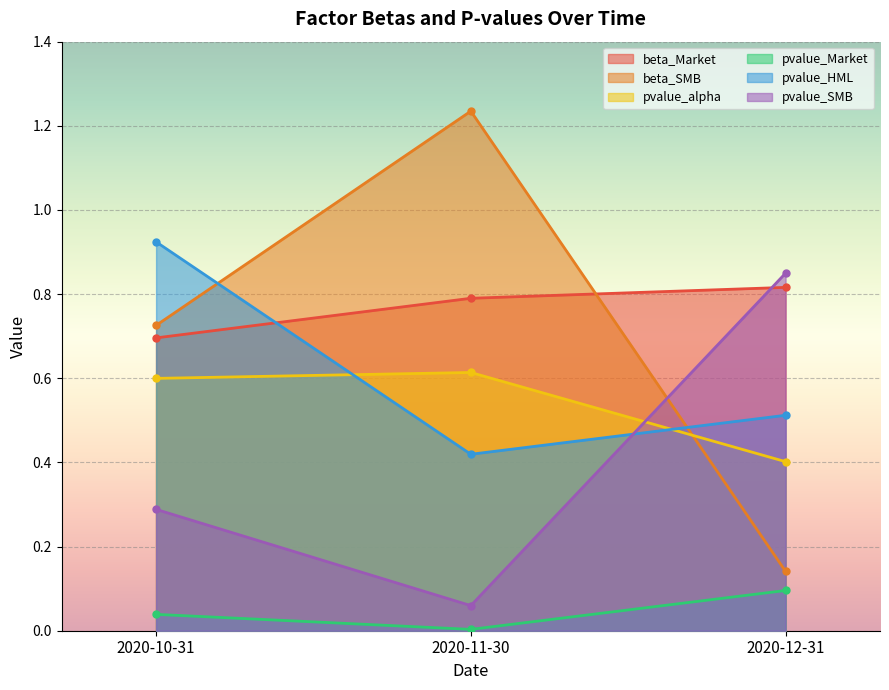

Which series has the largest range (max minus min)?

beta_SMB